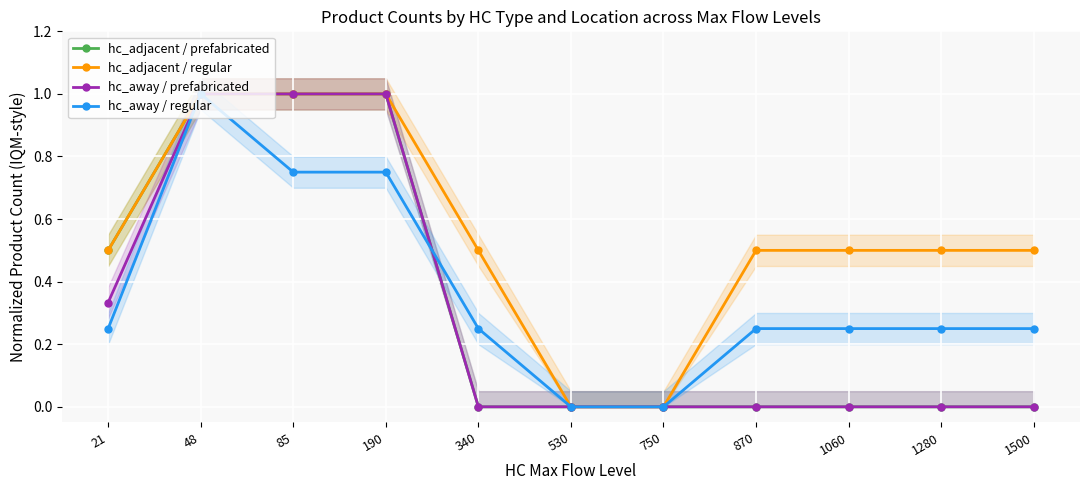

How many series are shown in this chart?

4